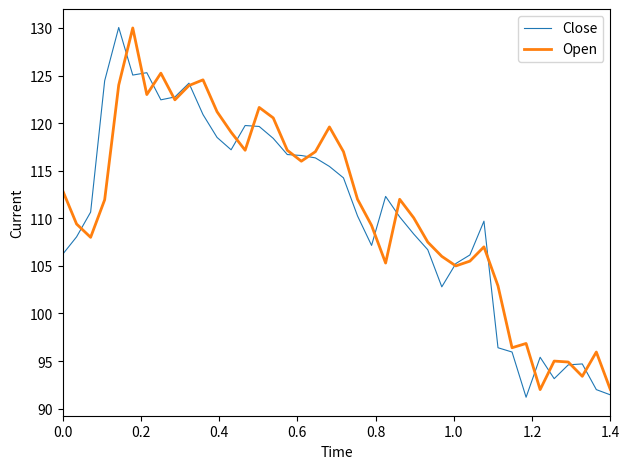

What is the minimum value for Close?

91.2